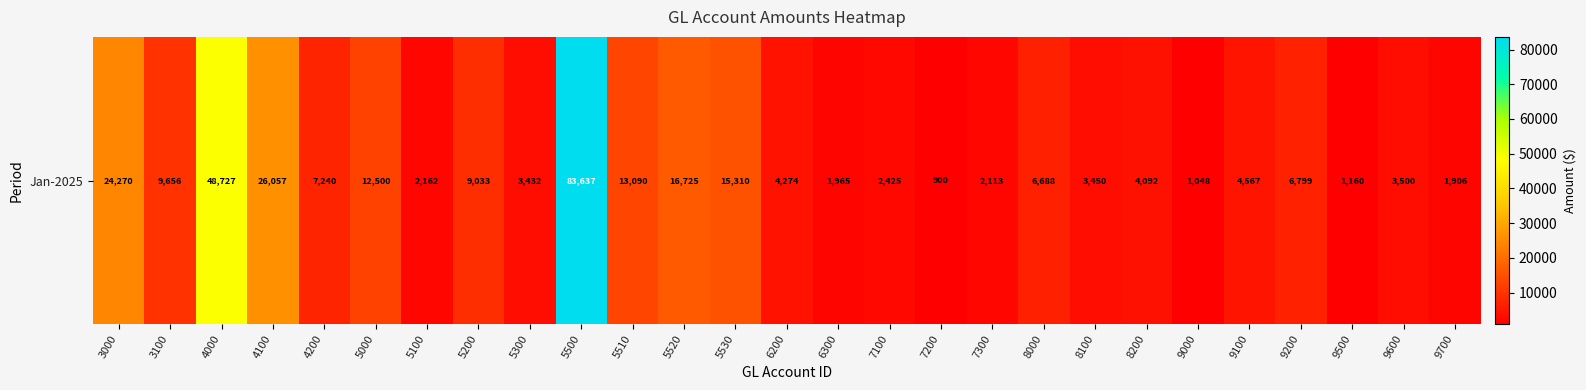

The value at 8100 is 3450.0. True or false?

True